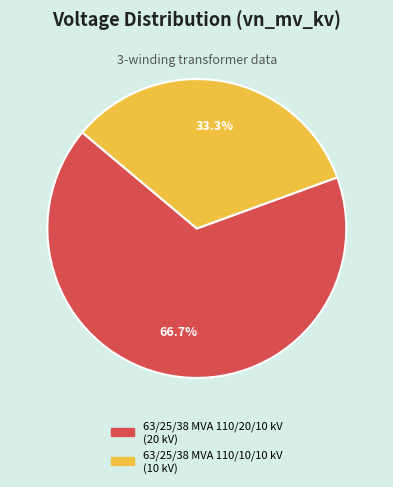

To the nearest percent, what portion does 63/25/38 MVA 110/10/10 kV represent?

33%